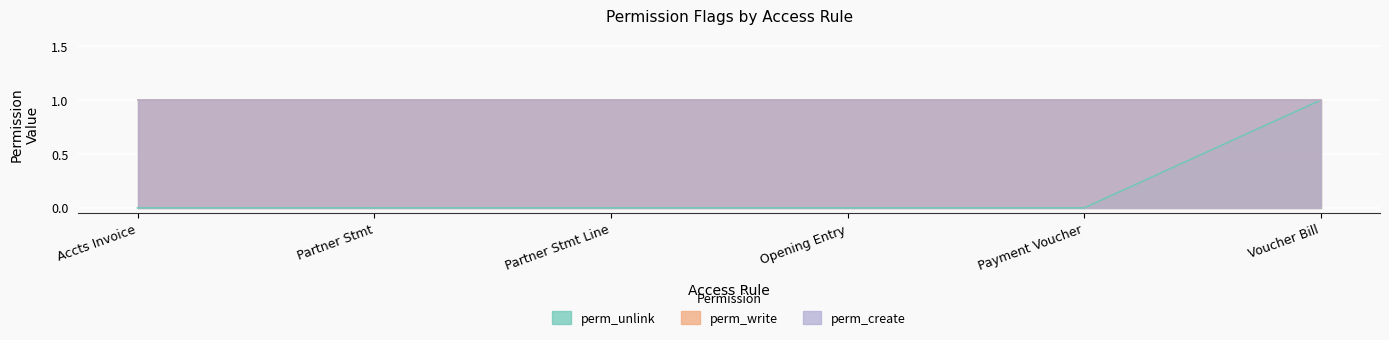

Reading left to right, transcribe all the data shown in this chart.

perm_unlink: access_accounts_invoice=0	access_accounts_partner_statement=0	access_accounts_partner_statement_line=0	access_accounts_opening_entry=0	access_accounts_payment_voucher=0	access_accounts_payment_voucher_bill=1
perm_write: access_accounts_invoice=1	access_accounts_partner_statement=1	access_accounts_partner_statement_line=1	access_accounts_opening_entry=1	access_accounts_payment_voucher=1	access_accounts_payment_voucher_bill=1
perm_create: access_accounts_invoice=1	access_accounts_partner_statement=1	access_accounts_partner_statement_line=1	access_accounts_opening_entry=1	access_accounts_payment_voucher=1	access_accounts_payment_voucher_bill=1